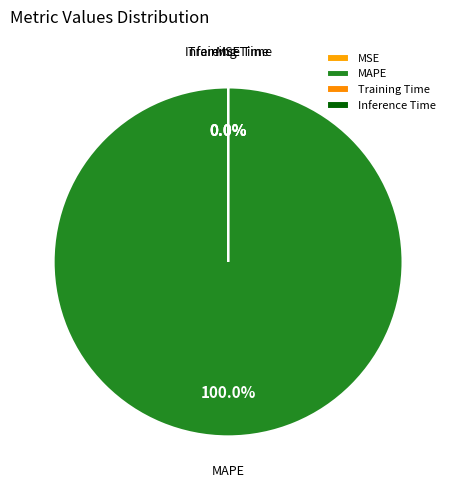

The Inference Time slice represents 0% of the pie. True or false?

True